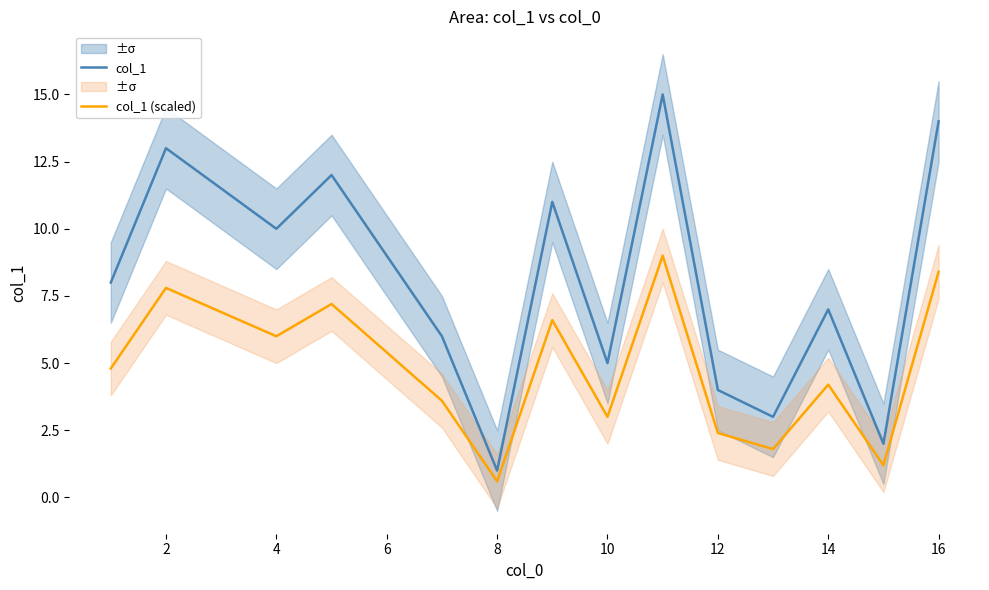

Where is the first local minimum for col_1?

4